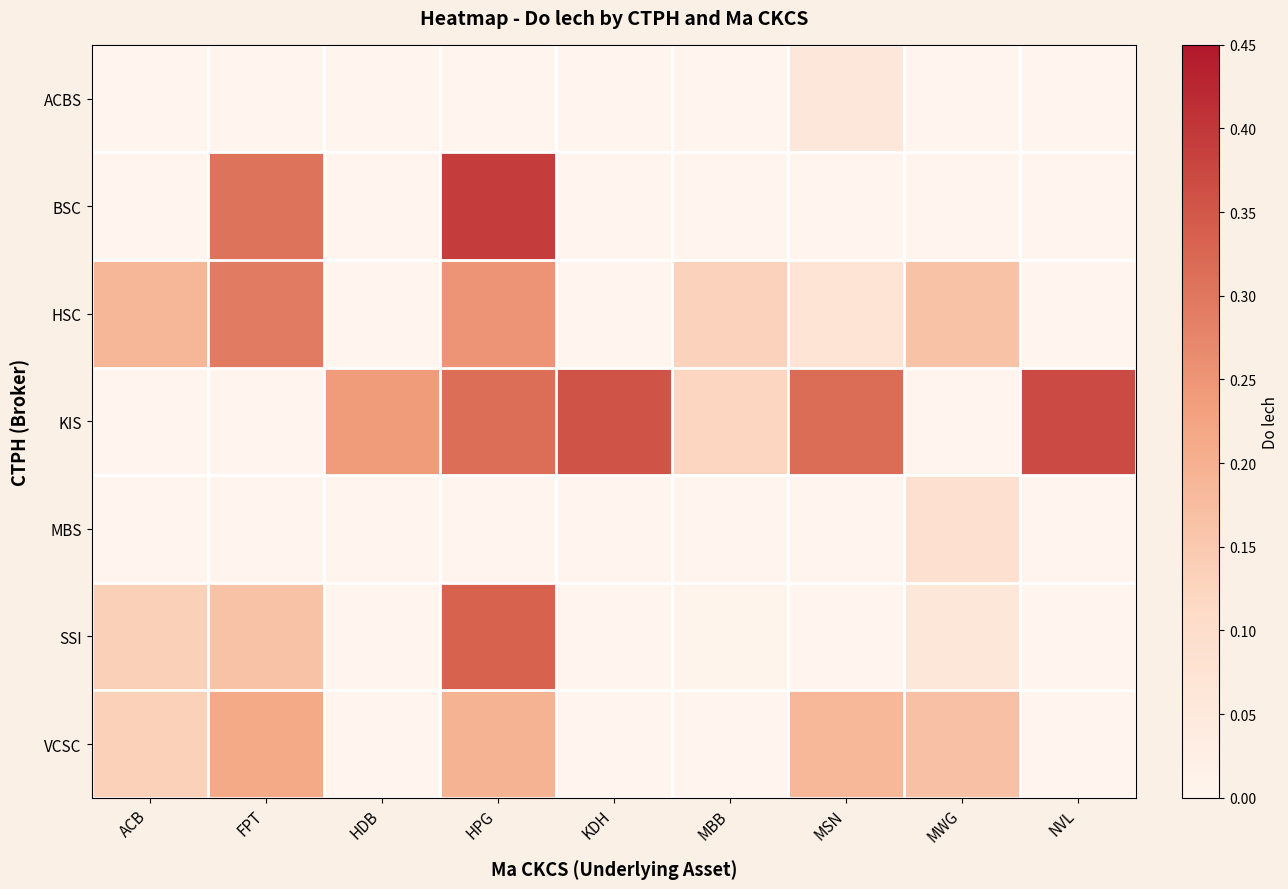

What is the sum of all ACBS values?

0.1